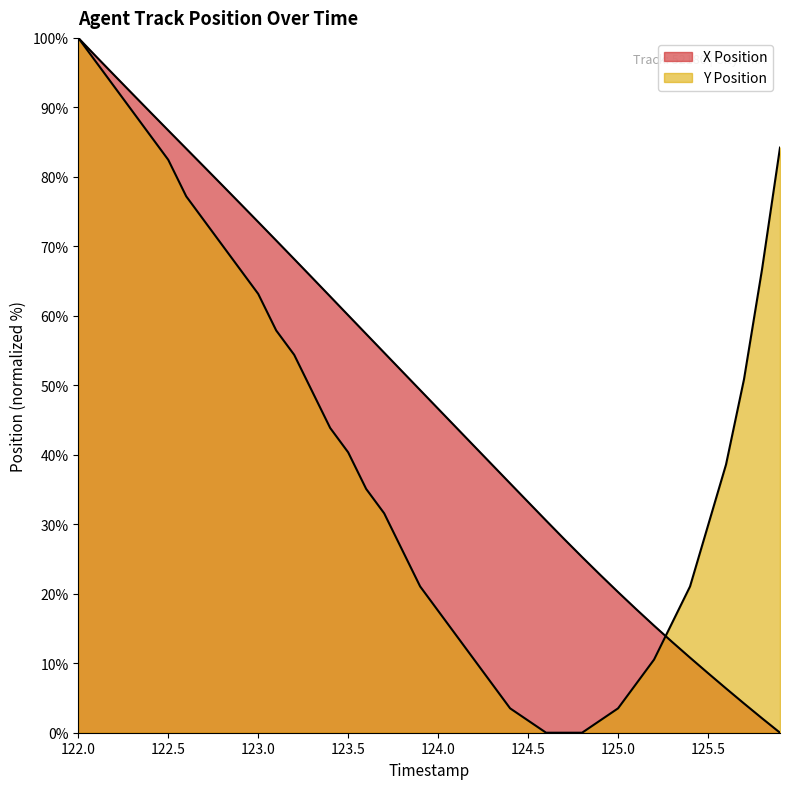

Is it true that Y Position equals 43.9 at 123.4?

True